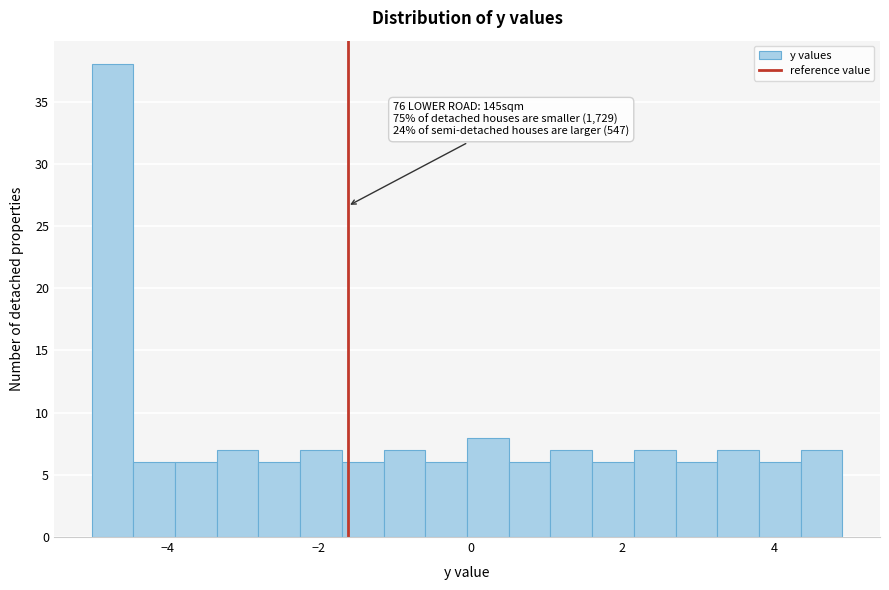

Read against the x-axis, roughly where is the centre of the tallest bar?

-4.8